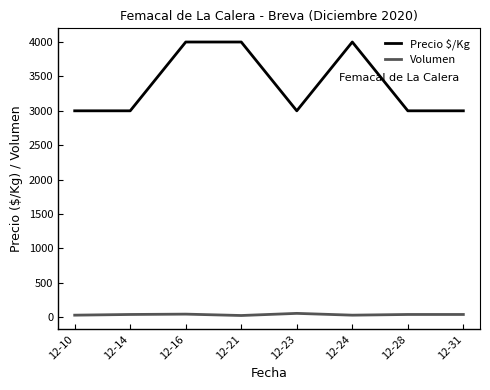

The value of Precio $/Kg at 12-31 is 3000. True or false?

True